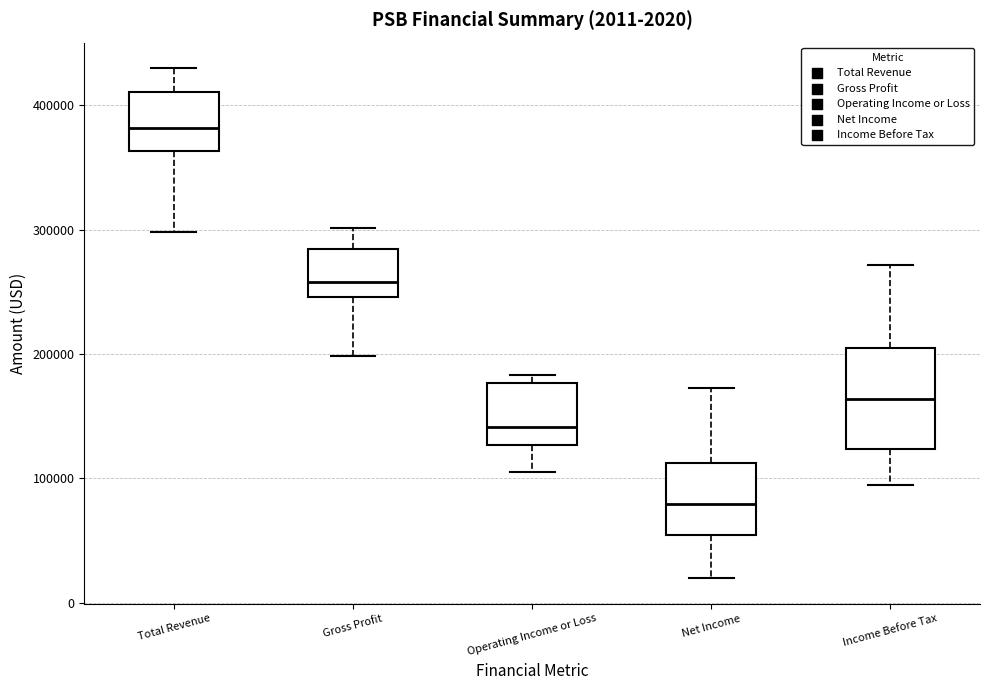

Which box has the highest median line?

Total Revenue